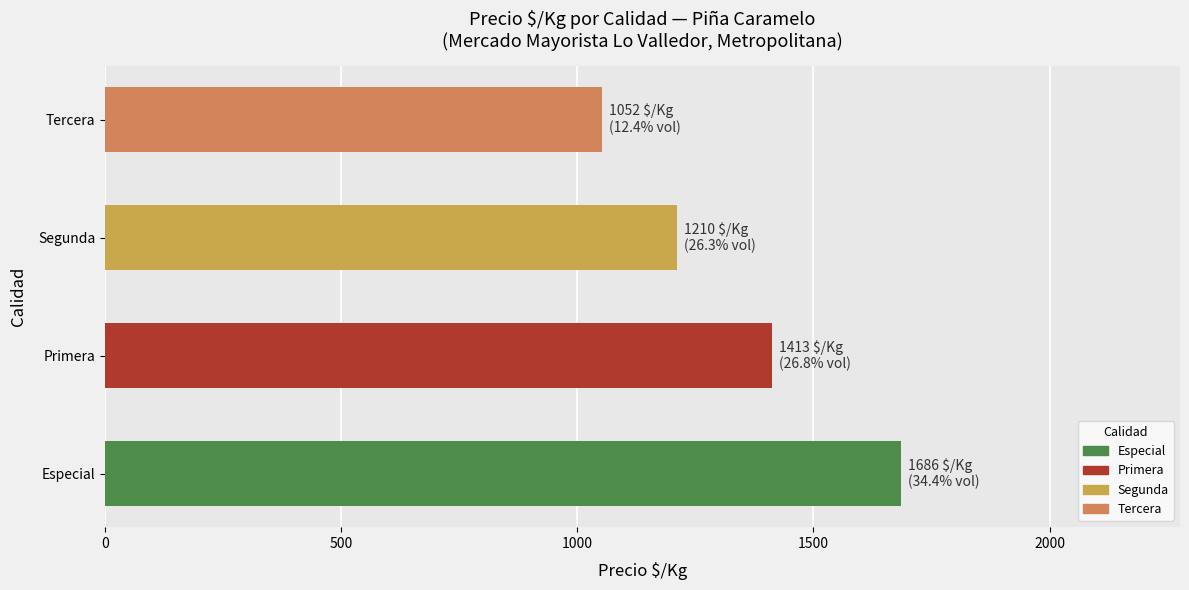

The chart shows a value of 454 at Segunda. True or false?

False